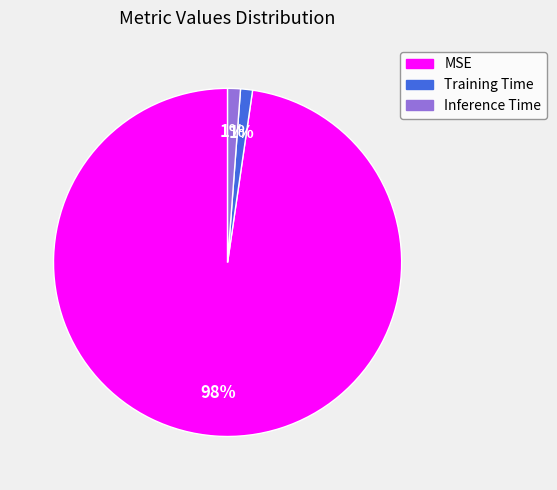

Is the sum of Training Time and Inference Time greater than half?

No